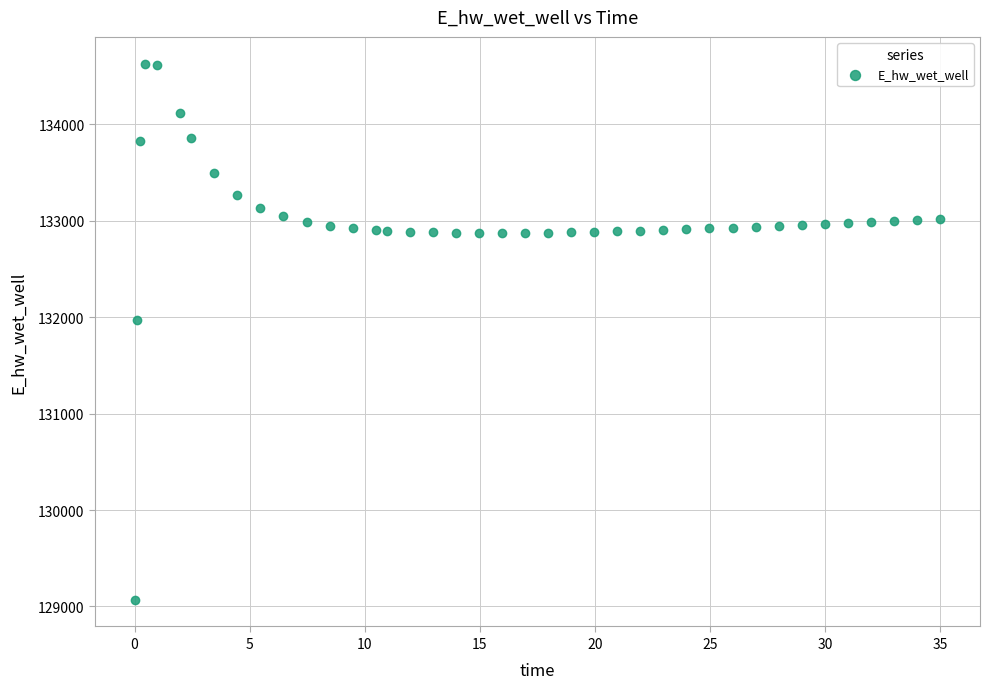

What Y value in the scatter plot is closest to 131849?

131969.9